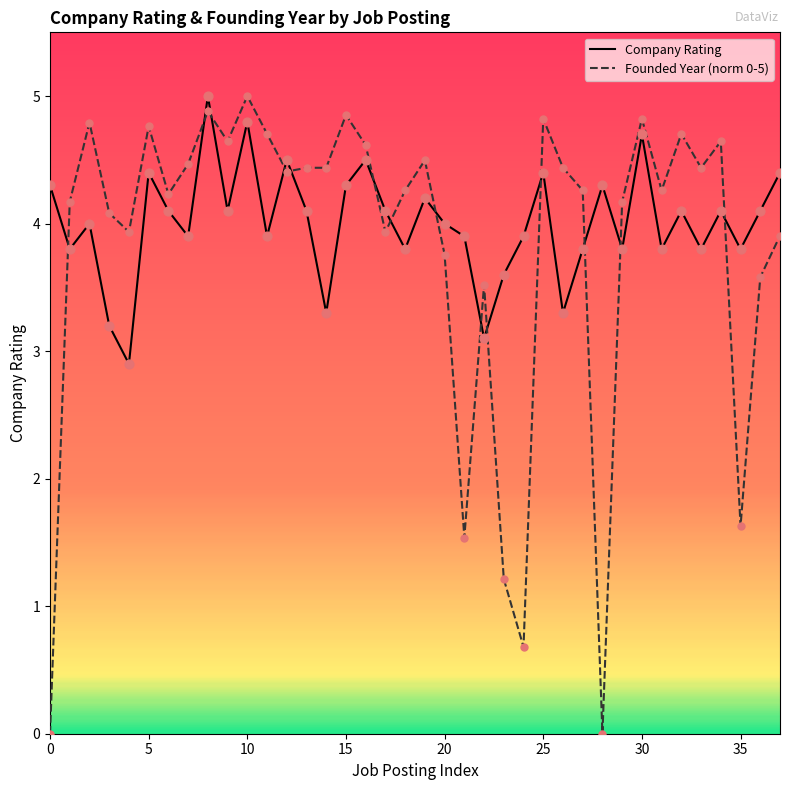

Which series has the largest Y range (max minus min)?

Founded Year (norm 0-5)